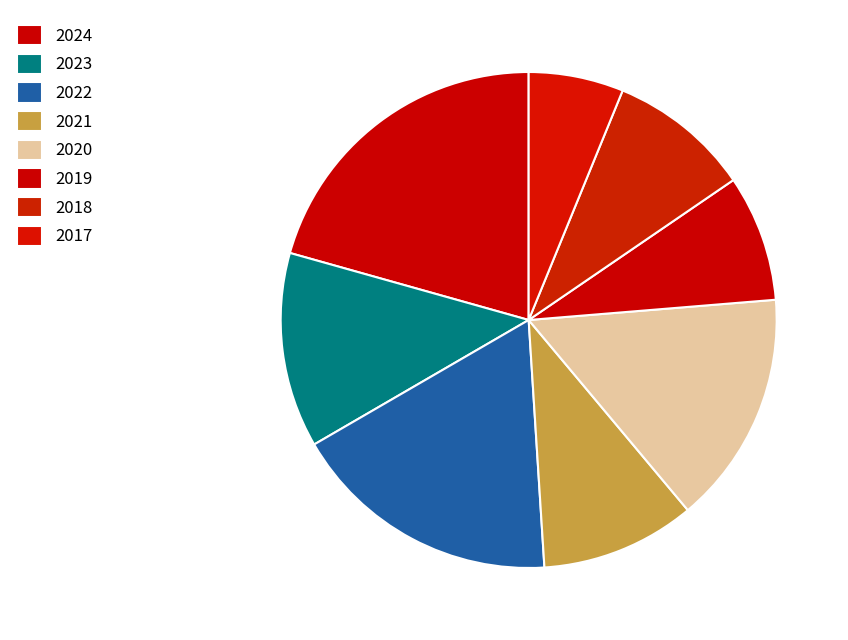

How many slices are in this pie chart?

8